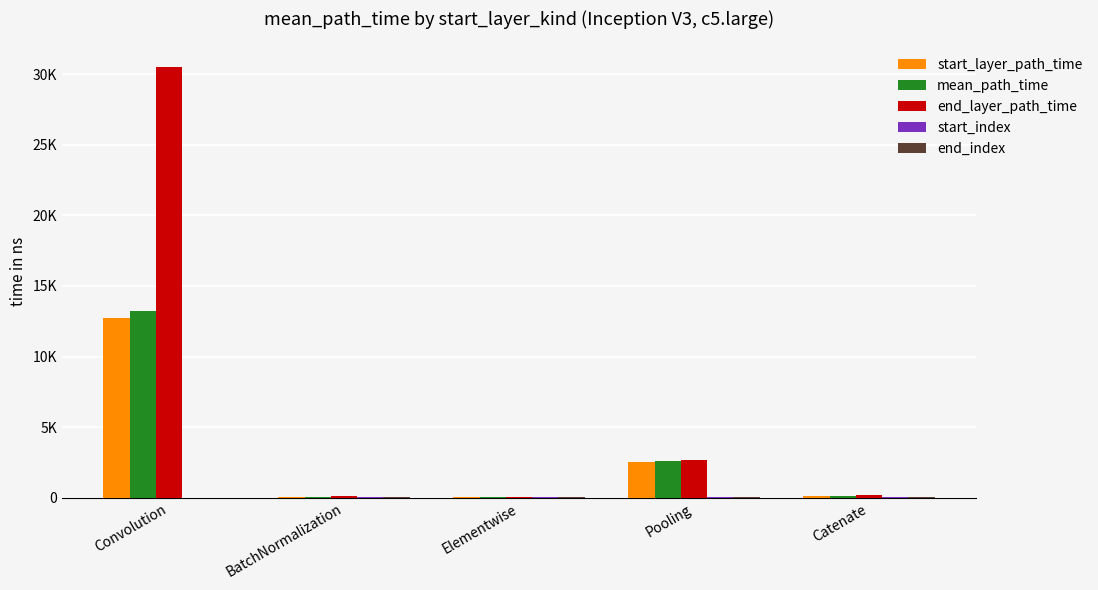

Which series has the largest range (max minus min)?

end_layer_path_time